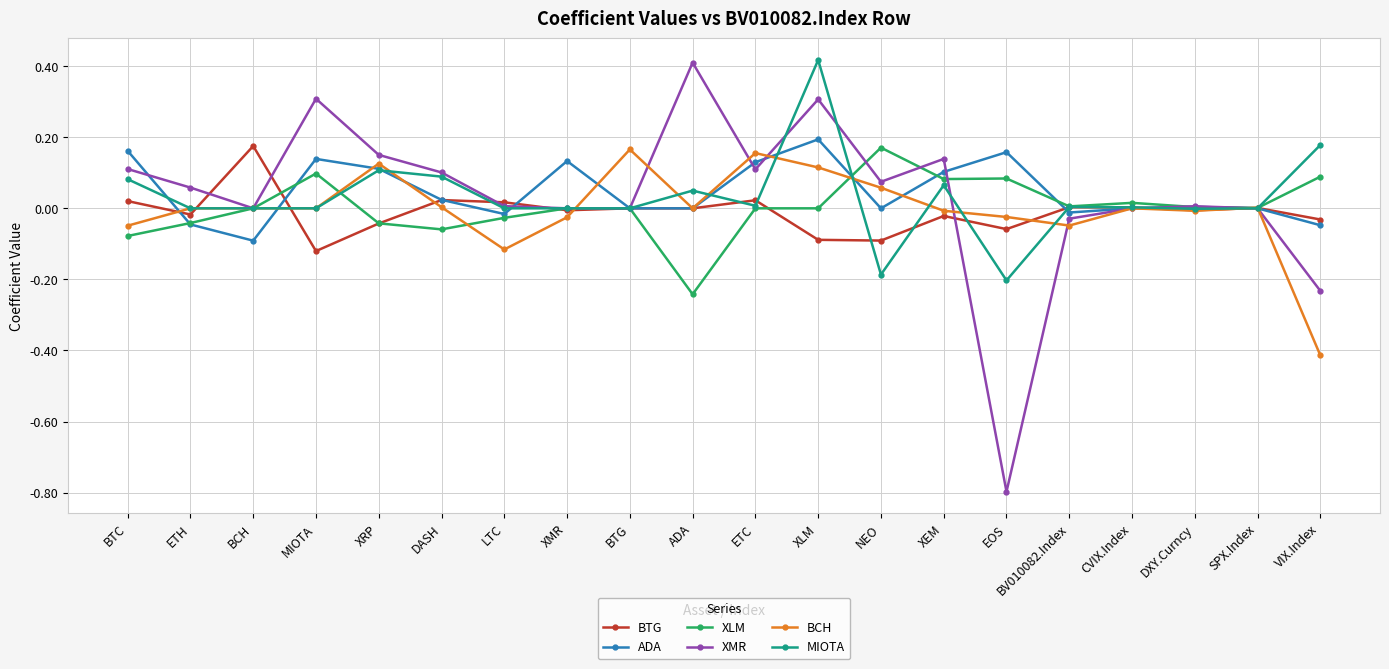

What is the sum of all XMR values?

0.7